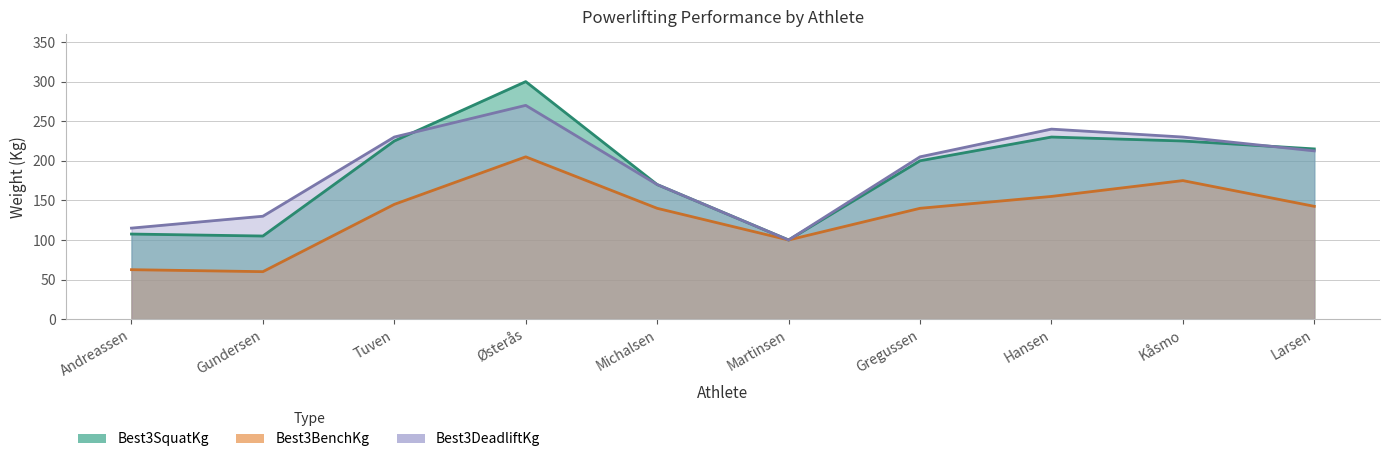

At how many categories does at least one series exceed 159?

7